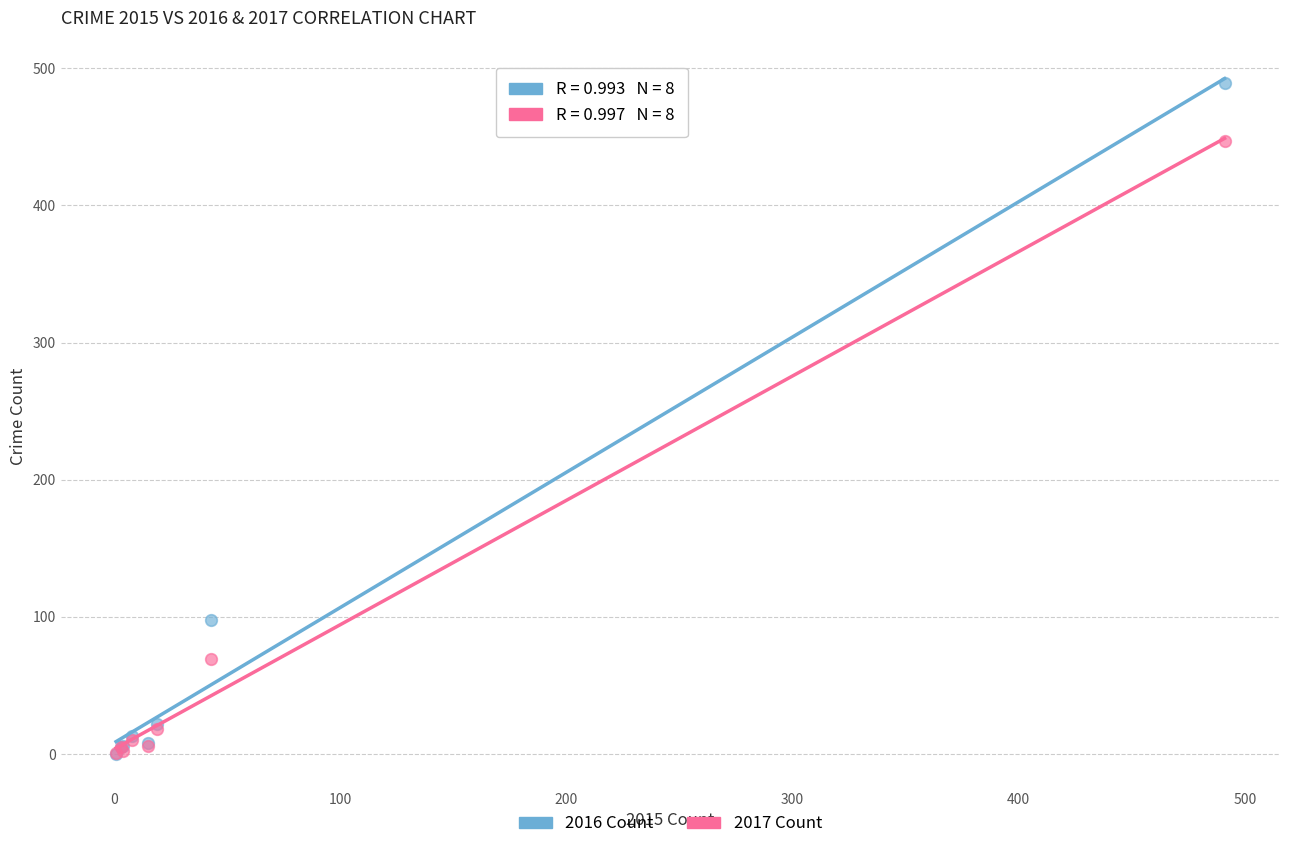

Which series contains the highest Y value?

2016 Count